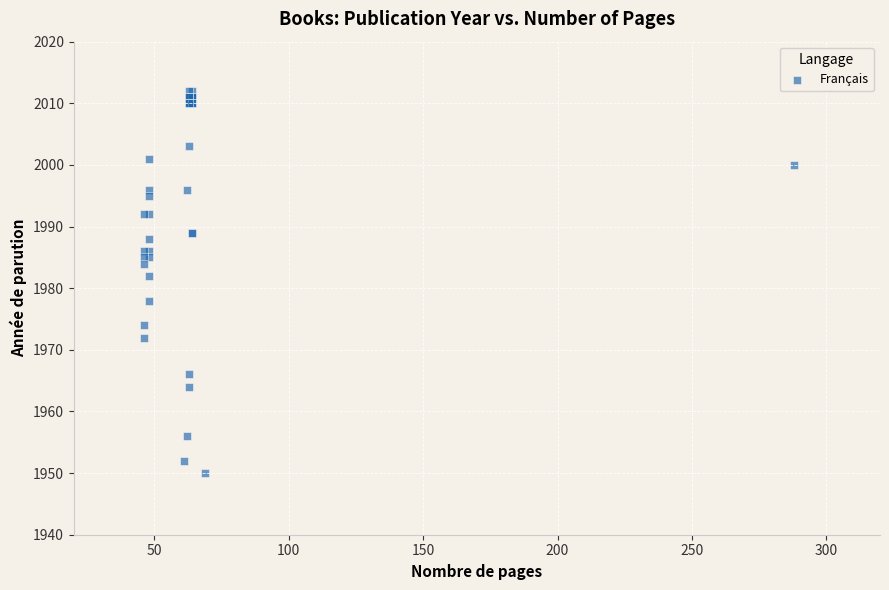

What Y value in the scatter plot is closest to 1981?

1982